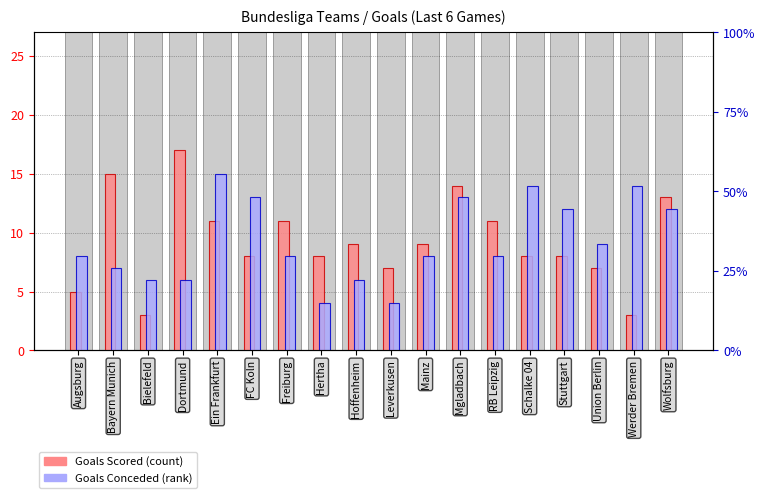

At which category is the sum across all series the highest?

Mgladbach